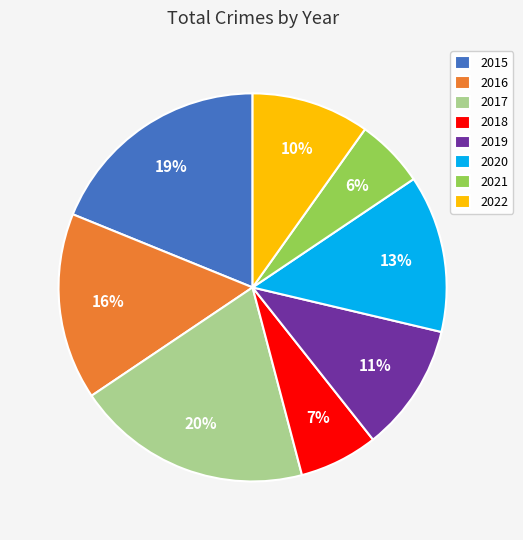

Approximately how many times larger is the value at 2019 compared to 2022?

1.1